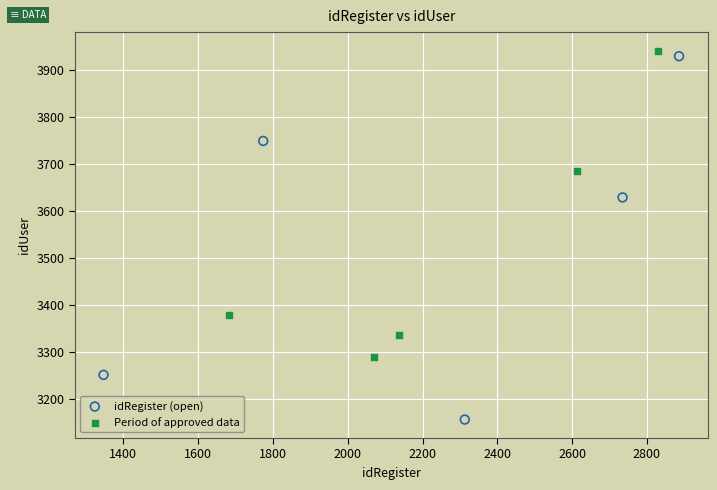

Which series reaches the minimum Y coordinate?

idRegister (open)